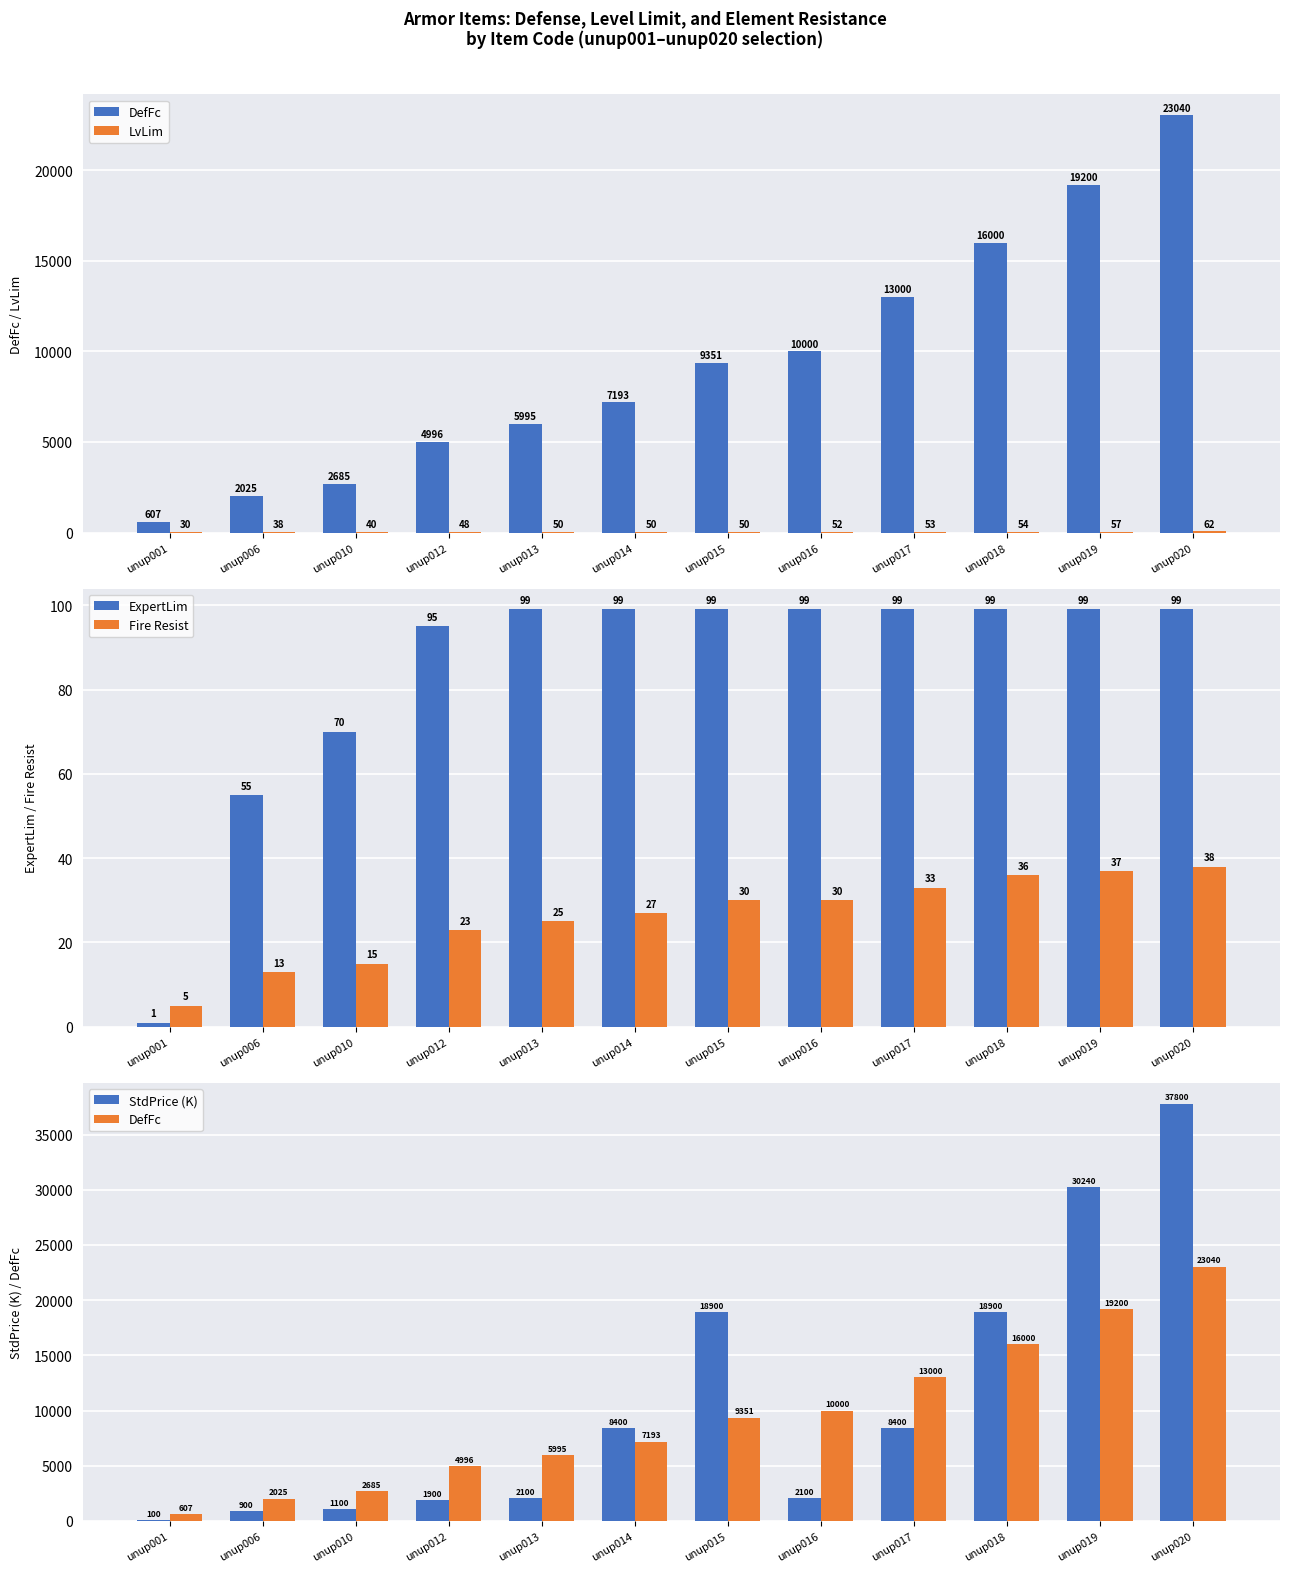

At which label is LvLim closest to 46?

unup012